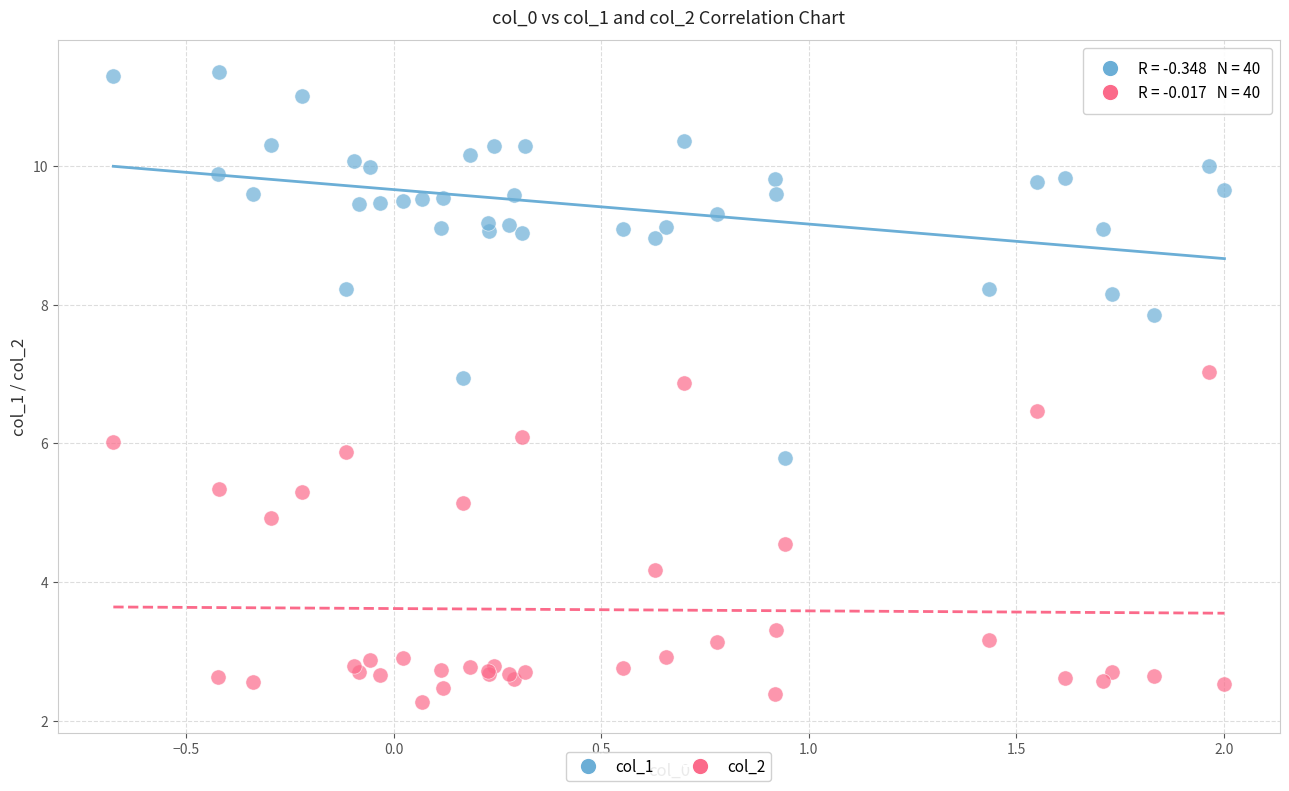

Which series reaches the minimum Y coordinate?

col_2